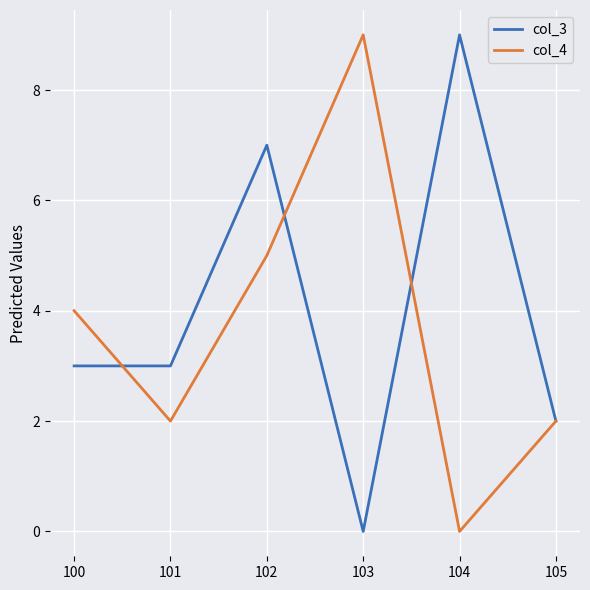

Rank the series at 100 from lowest to highest value.

col_3, col_4